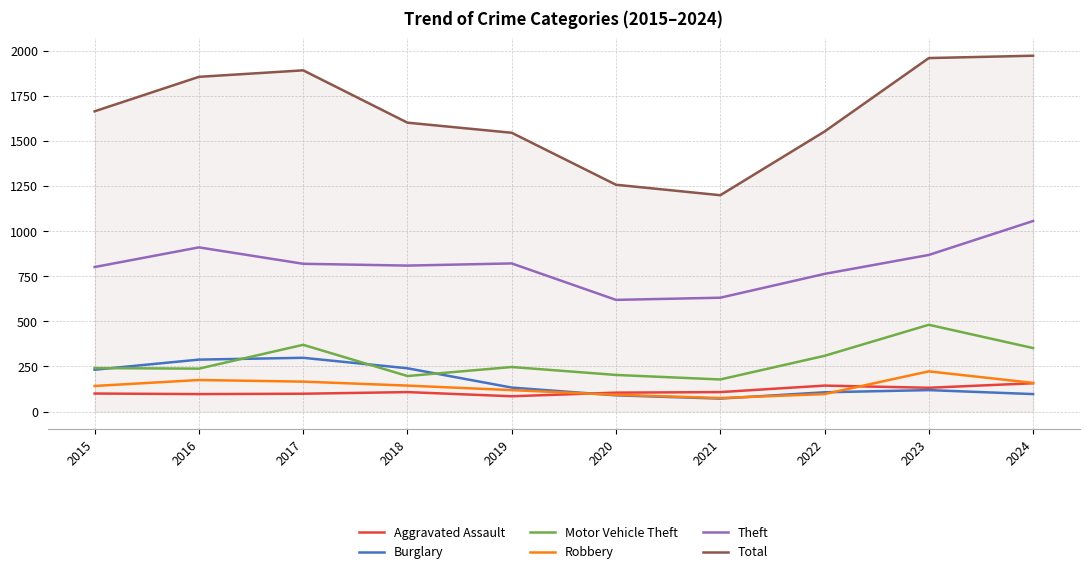

What is the total value across all series at 2016?

3563